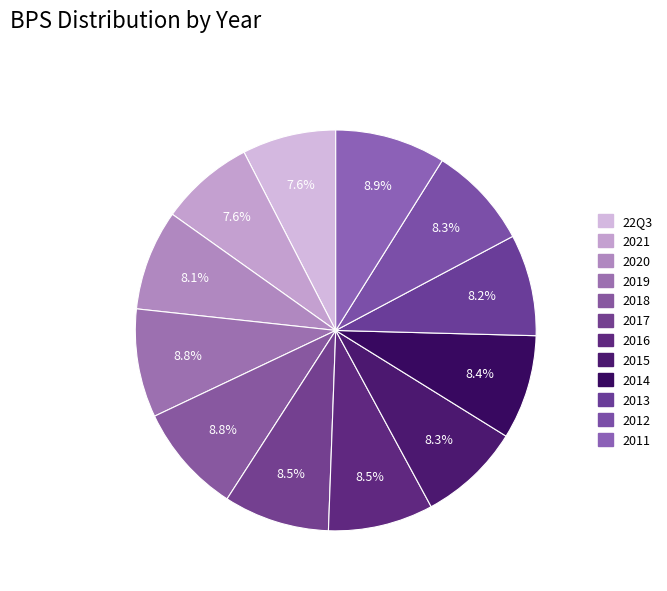

Count the number of slices in the pie.

12